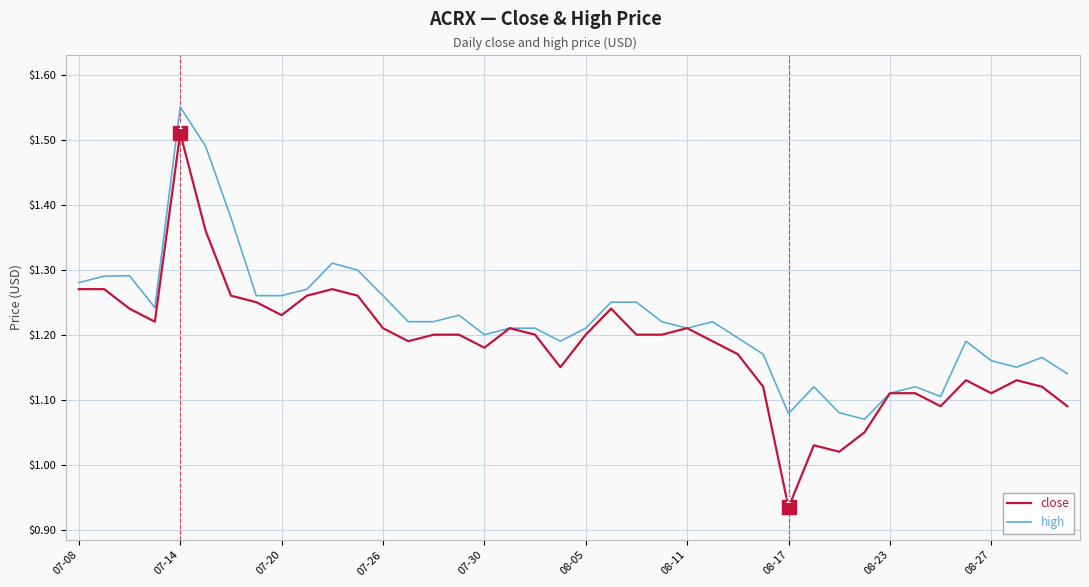

Which series has the largest range (max minus min)?

close